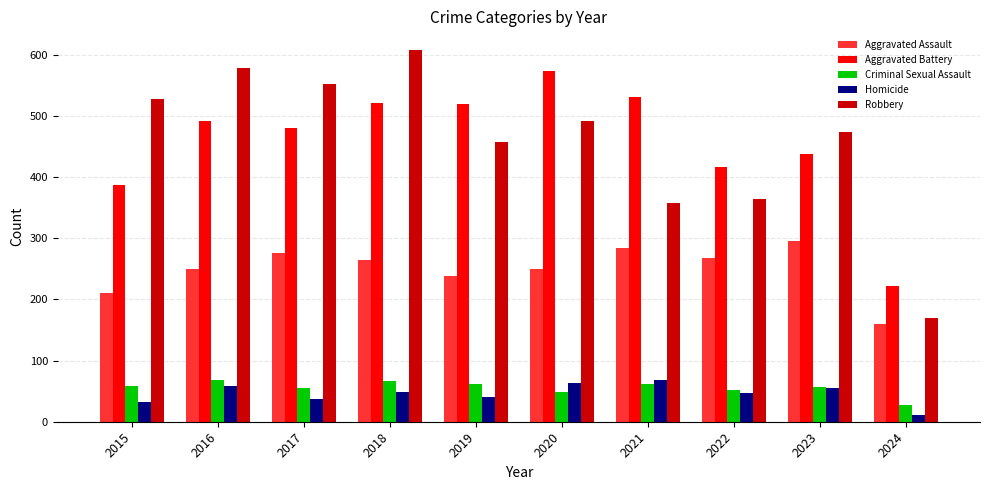

How many bars are there in total?

50